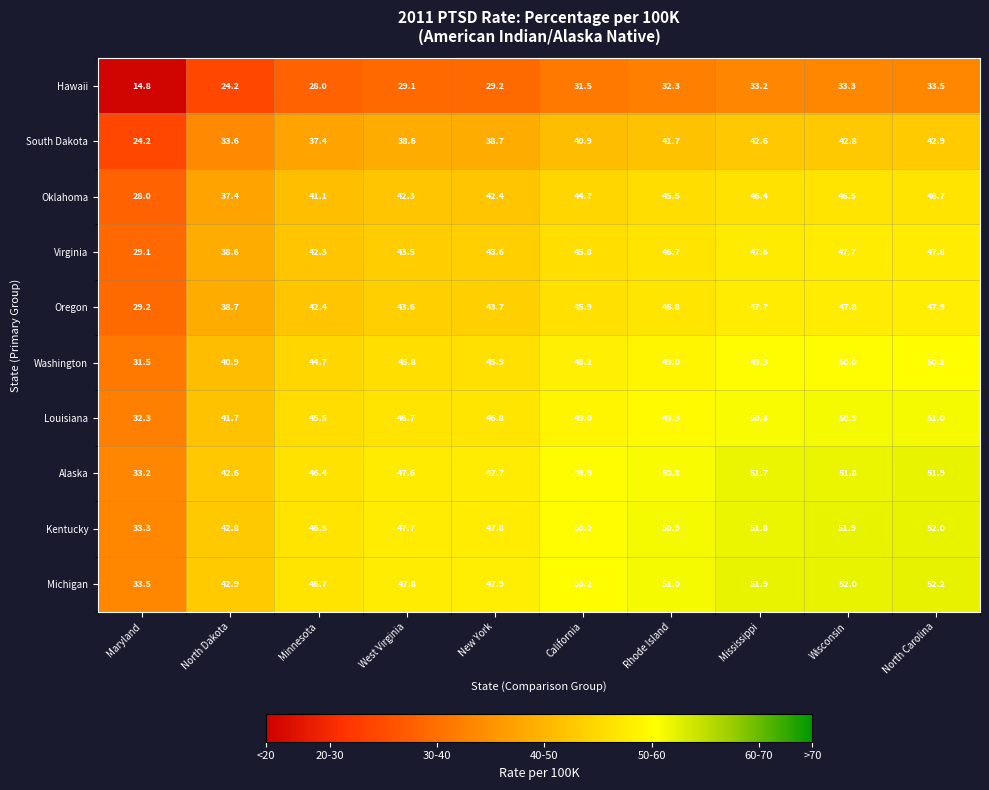

At which category does the chart reach its minimum across all series?

Maryland